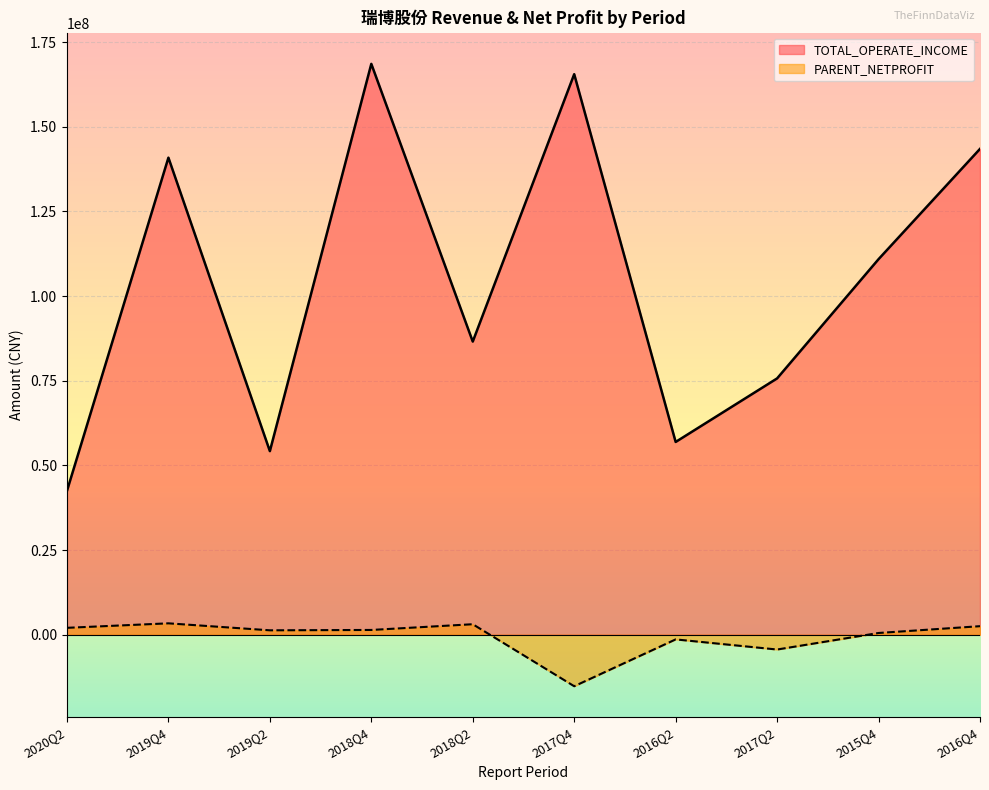

What is the value of the PARENT_NETPROFIT point at the 10th from the left?

2519176.6